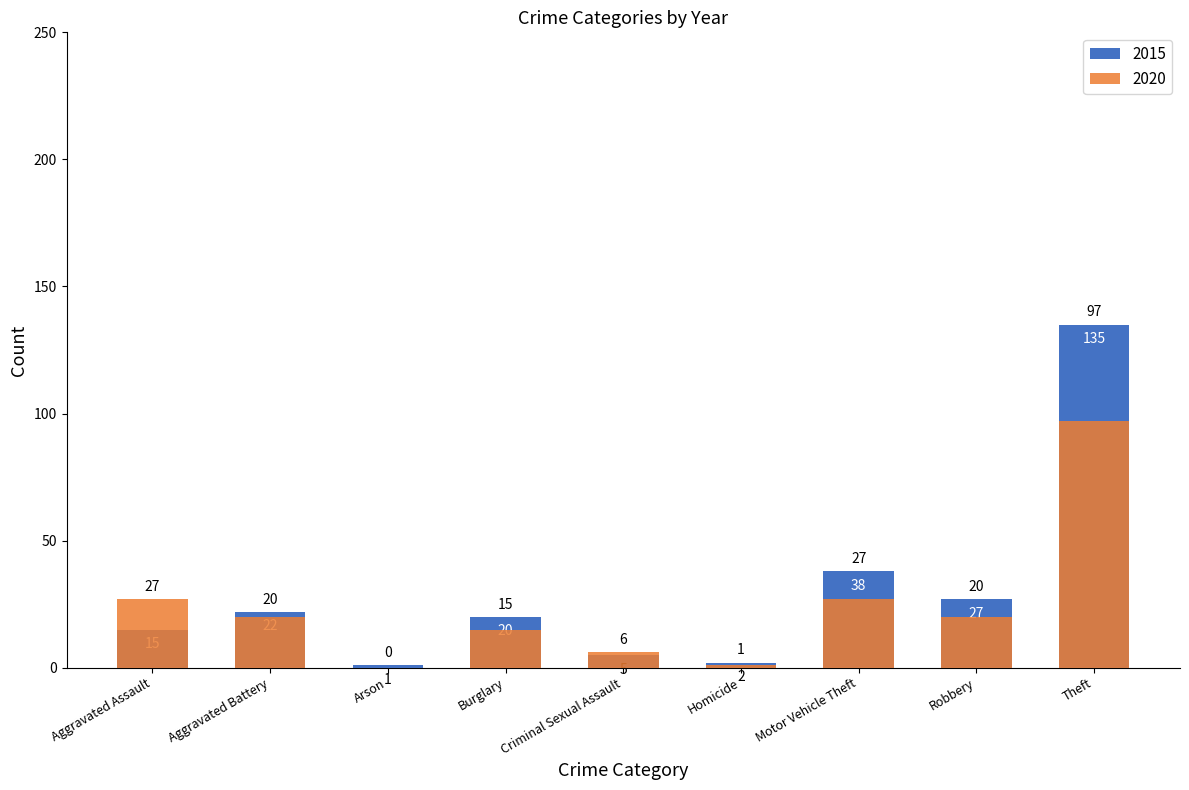

Reading left to right, transcribe all the data shown in this chart.

2015: 15	22	1	20	5	2	38	27	135
2020: 27	20	0	15	6	1	27	20	97